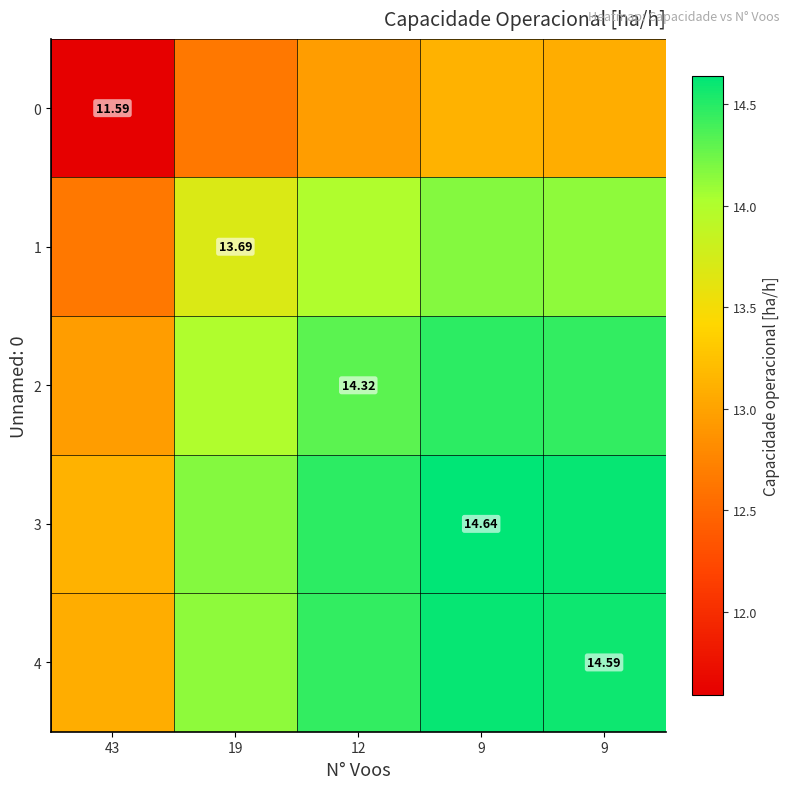

List the labels in order of 3 value, smallest first.

43, 19, 12, 9, 9